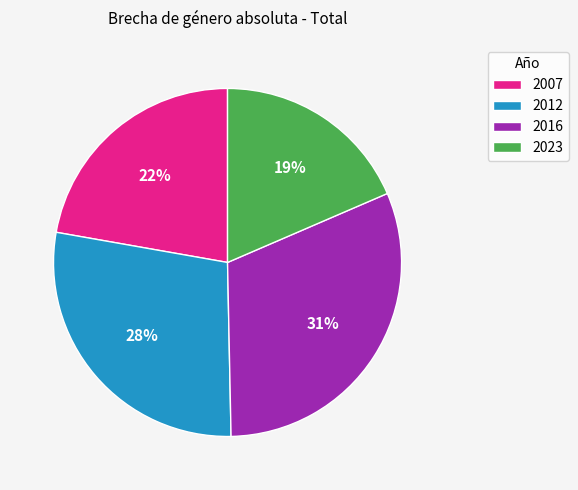

To the nearest percent, what is the difference between the 2012 and 2016 slice percentages?

3%